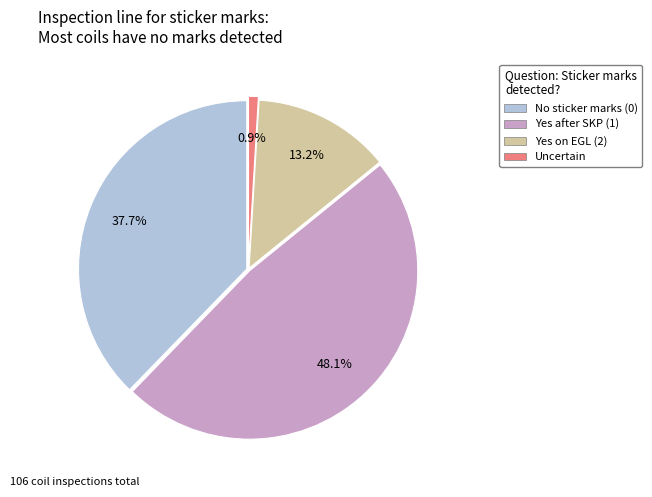

Does any single category account for the majority?

No